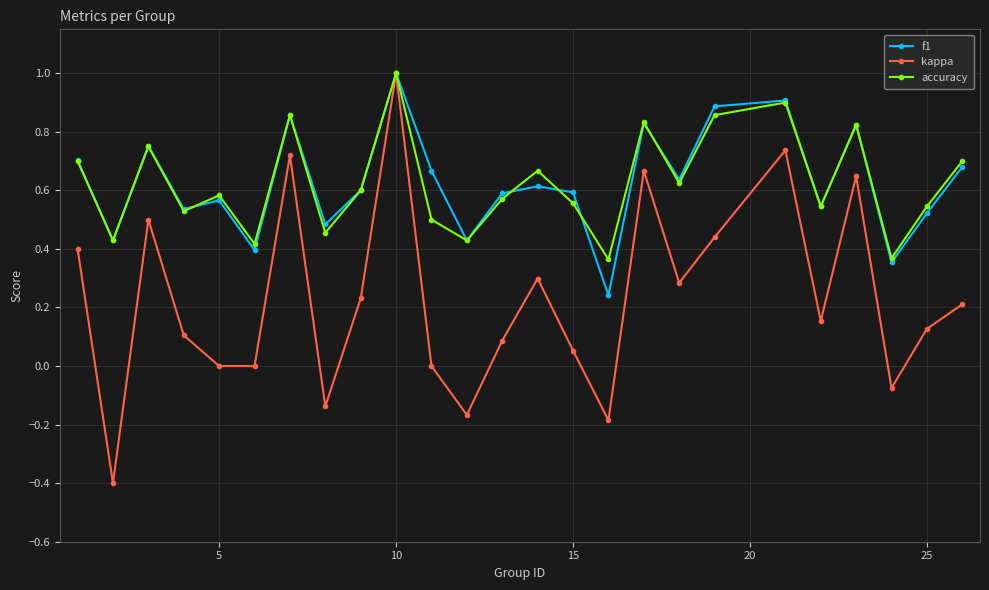

Which series has the largest range (max minus min)?

kappa